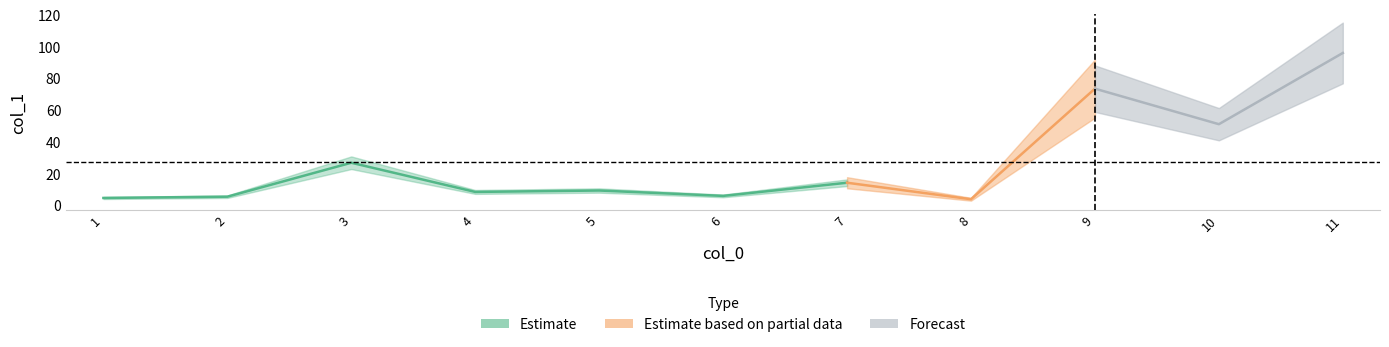

Is this an area chart (filled region under the line)?

No